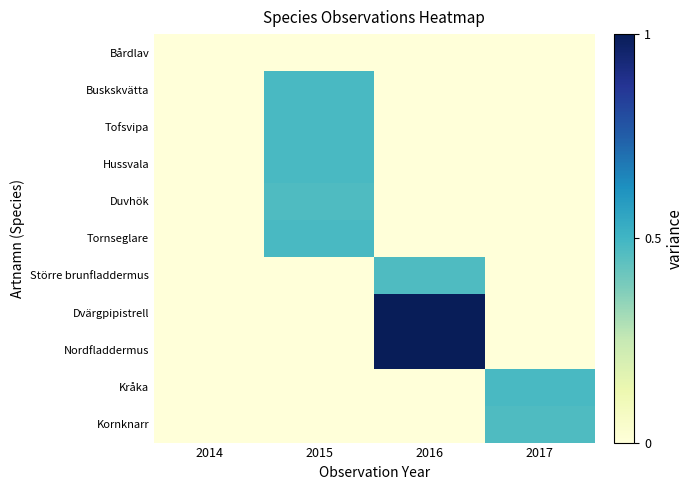

Which label corresponds to the smallest value in the chart?

2014